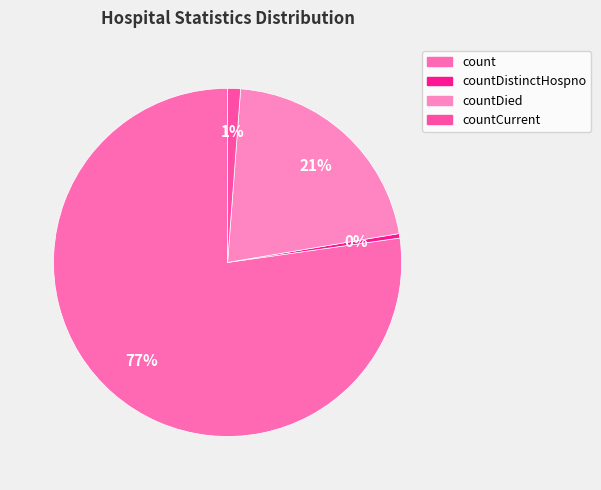

Is there a majority slice in this chart?

Yes